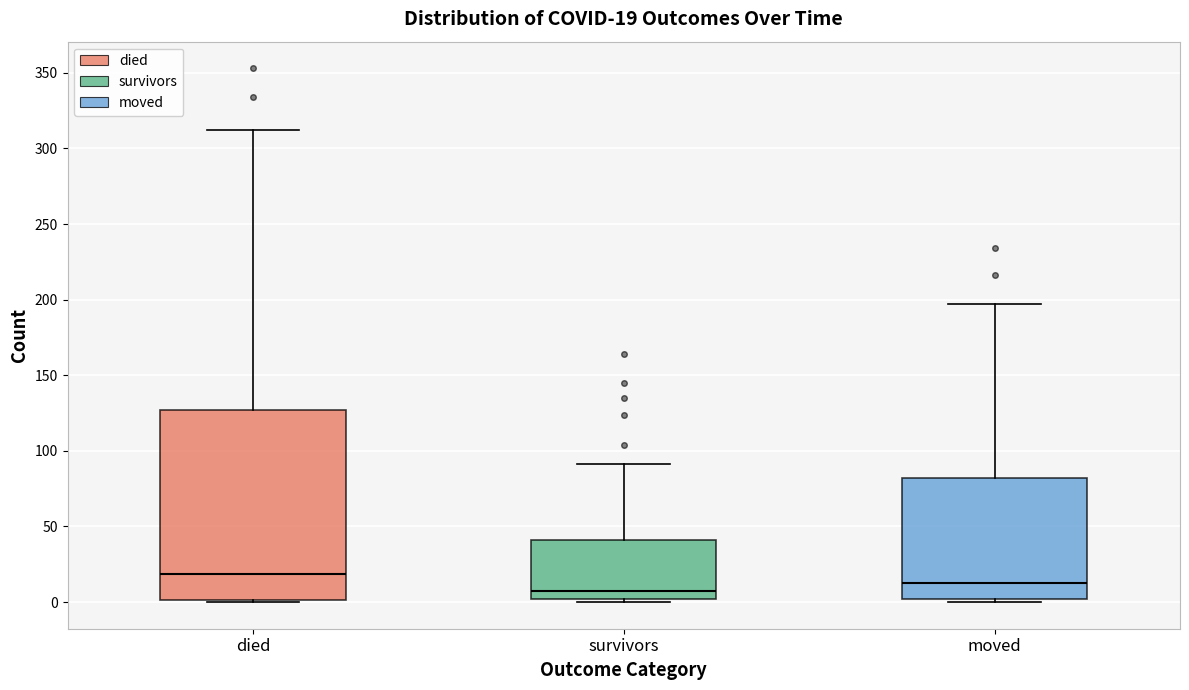

Which box is the tallest, from its lower edge to its upper edge?

died